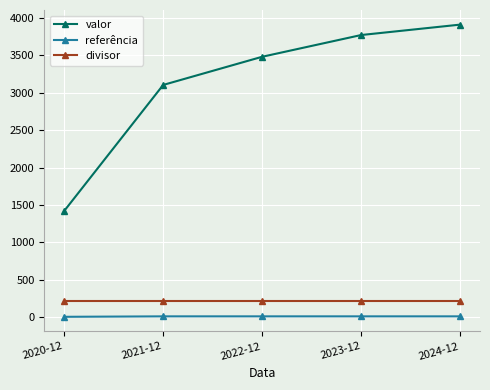

Where does the valor series first go above 3481?

2022-12